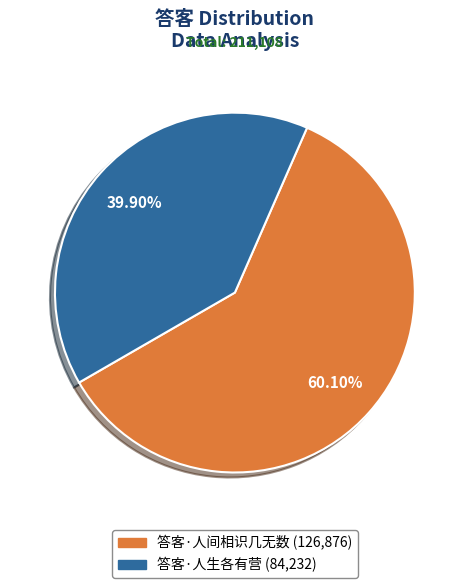

Does any single category account for the majority?

Yes